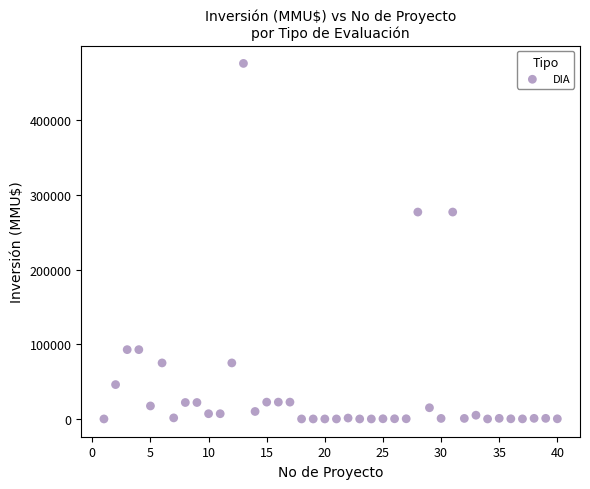

What is the range of Y values (max minus min)?

476000